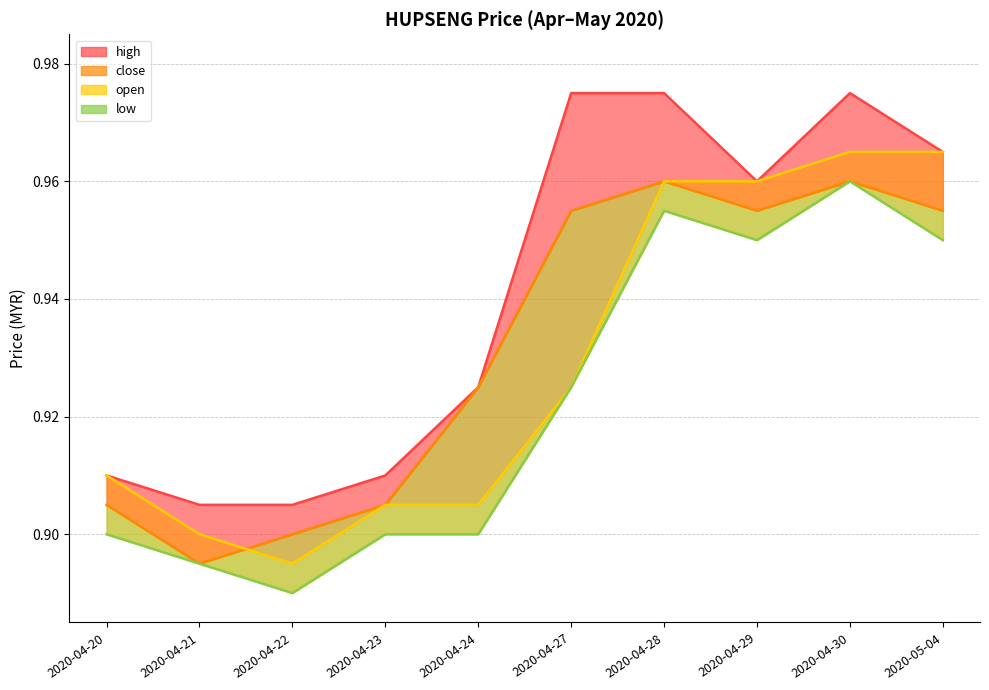

How many close values are between 0 and 1?

10